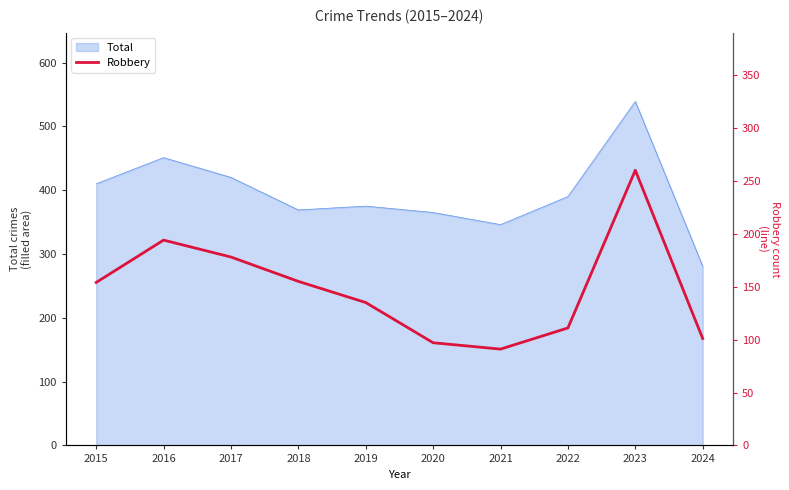

How many lines are shown in the chart?

1